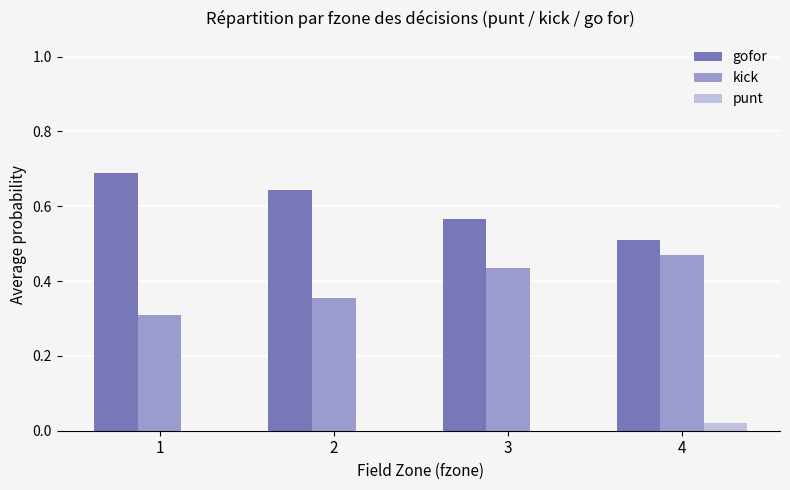

The value of kick at 1 is 0.3. True or false?

True